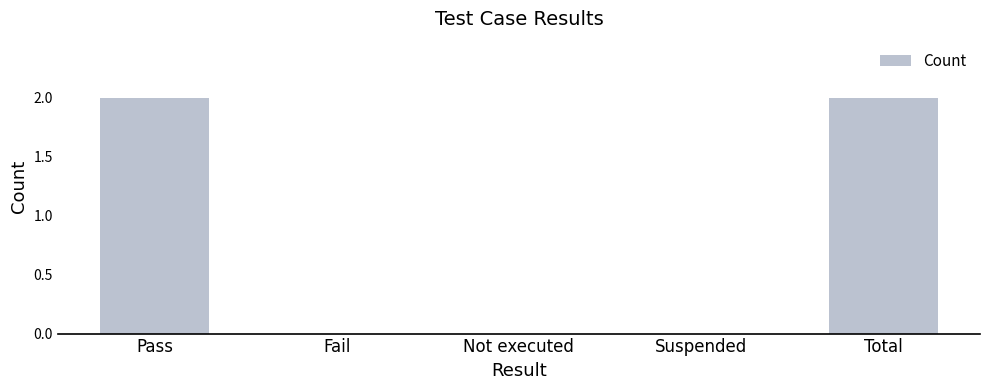

The chart shows a value of 2 at Total. True or false?

True